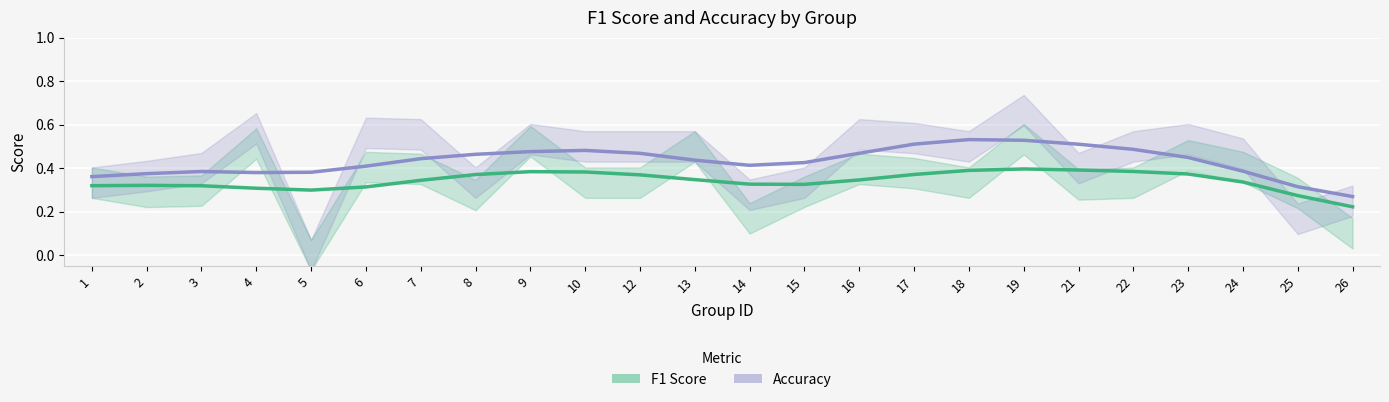

Reading right to left, transcribe all the data shown in this chart.

f1: 0.2	0.3	0.3	0.4	0.4	0.4	0.4	0.4	0.4	0.3	0.3	0.3	0.3	0.4	0.4	0.4	0.4	0.3	0.3	0.3	0.3	0.3	0.3	0.3
accuracy: 0.3	0.3	0.4	0.4	0.5	0.5	0.5	0.5	0.5	0.5	0.4	0.4	0.4	0.5	0.5	0.5	0.5	0.4	0.4	0.4	0.4	0.4	0.4	0.4